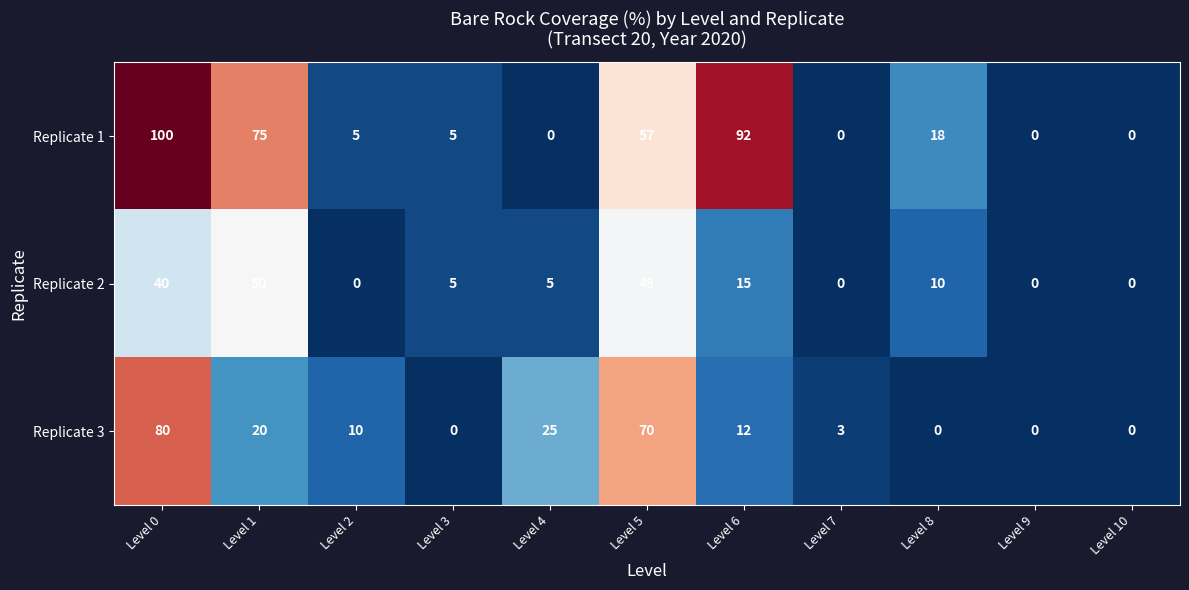

What is the greatest value displayed?

100